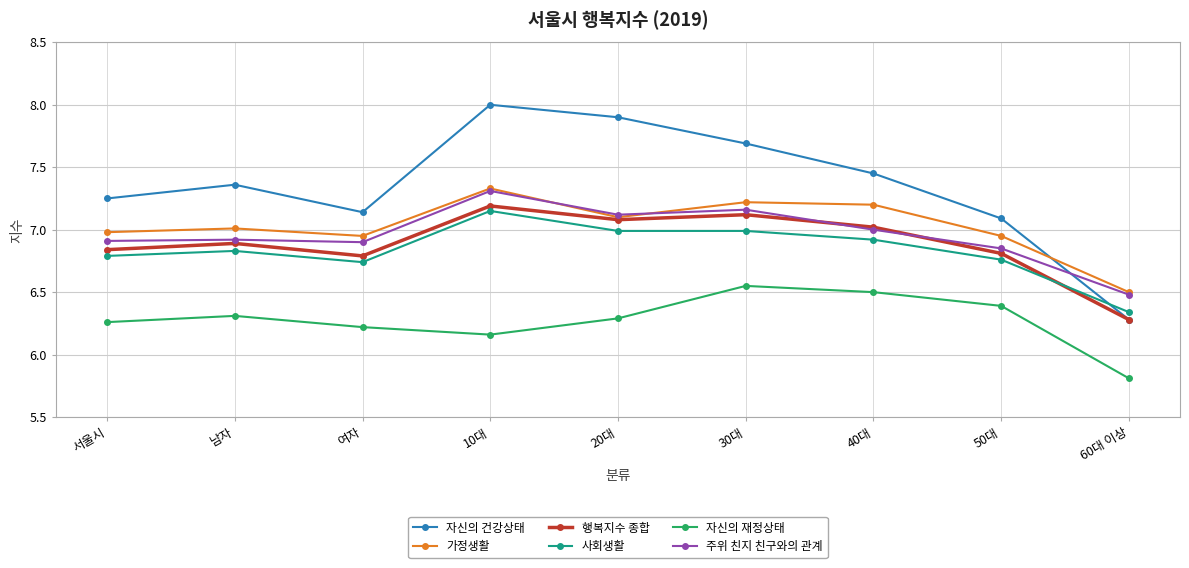

Which series changed the most between 서울시 and 10대?

자신의 건강상태